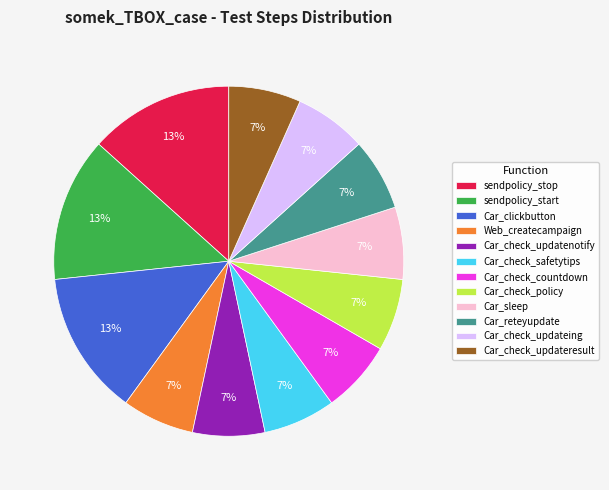

Is the sum of Car_check_updatenotify and Car_check_policy greater than half?

No